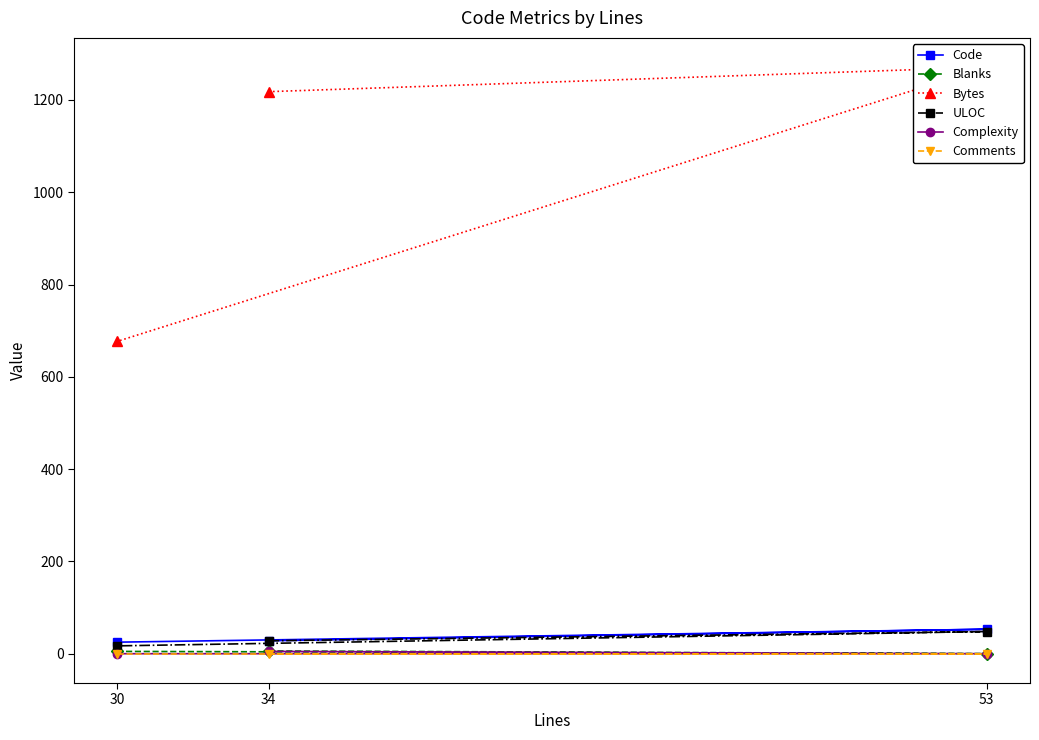

Reading left to right, list all the values displayed in this chart.

Code: 34=28	53=53	30=25
Blanks: 34=6	53=0	30=5
Bytes: 34=1218	53=1271	30=677
ULOC: 34=28	53=48	30=17
Complexity: 34=5	53=0	30=0
Comments: 34=0	53=0	30=0